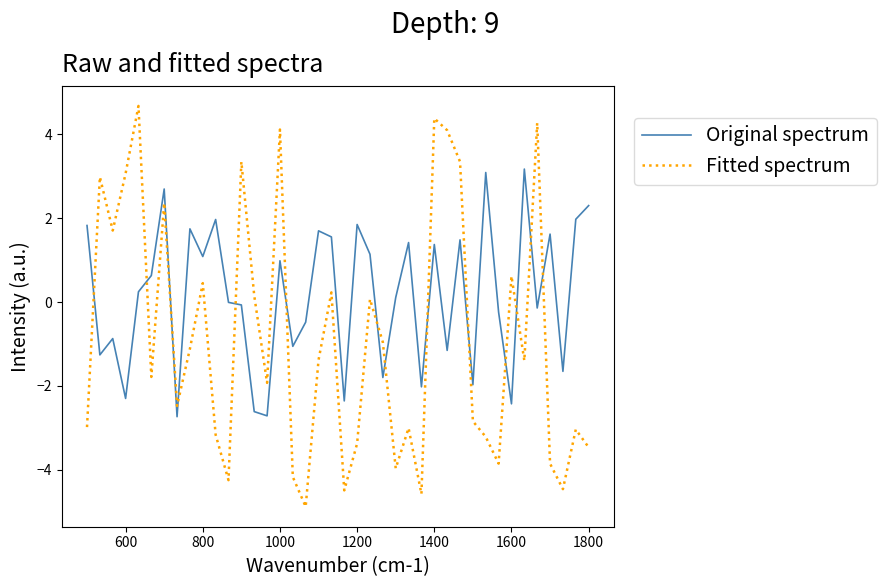

What is the highest value of the Fitted spectrum series?

4.7